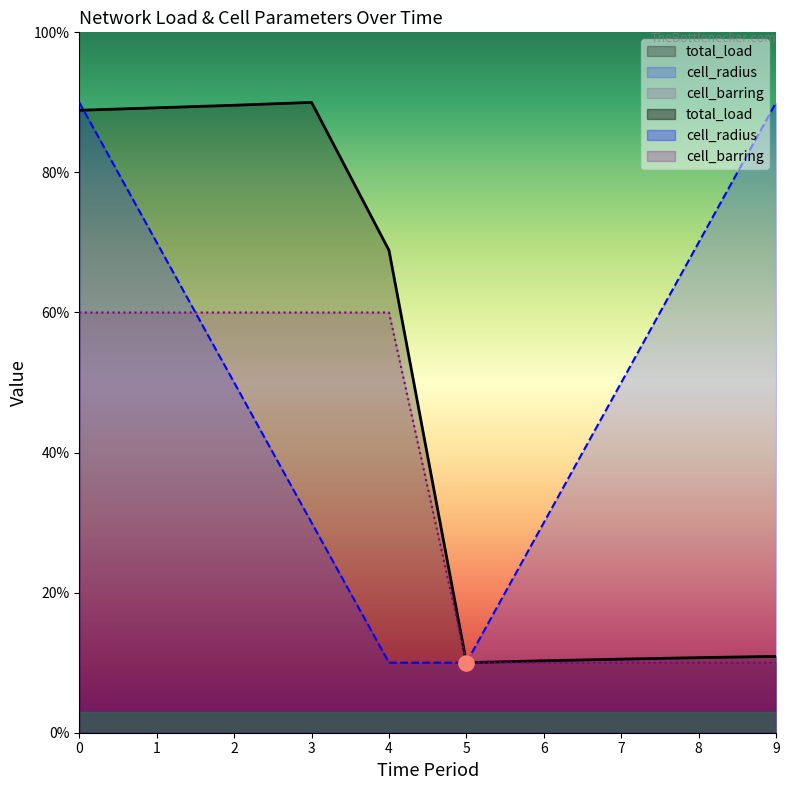

What are all the series names shown in the legend?

total_load, cell_radius, cell_barring